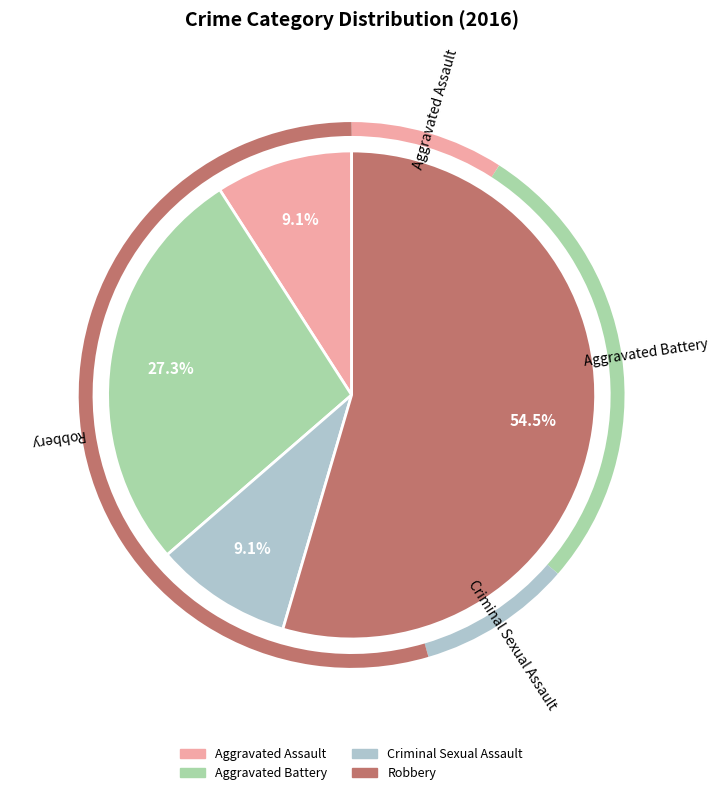

Between Aggravated Battery and Robbery, which is larger?

Robbery